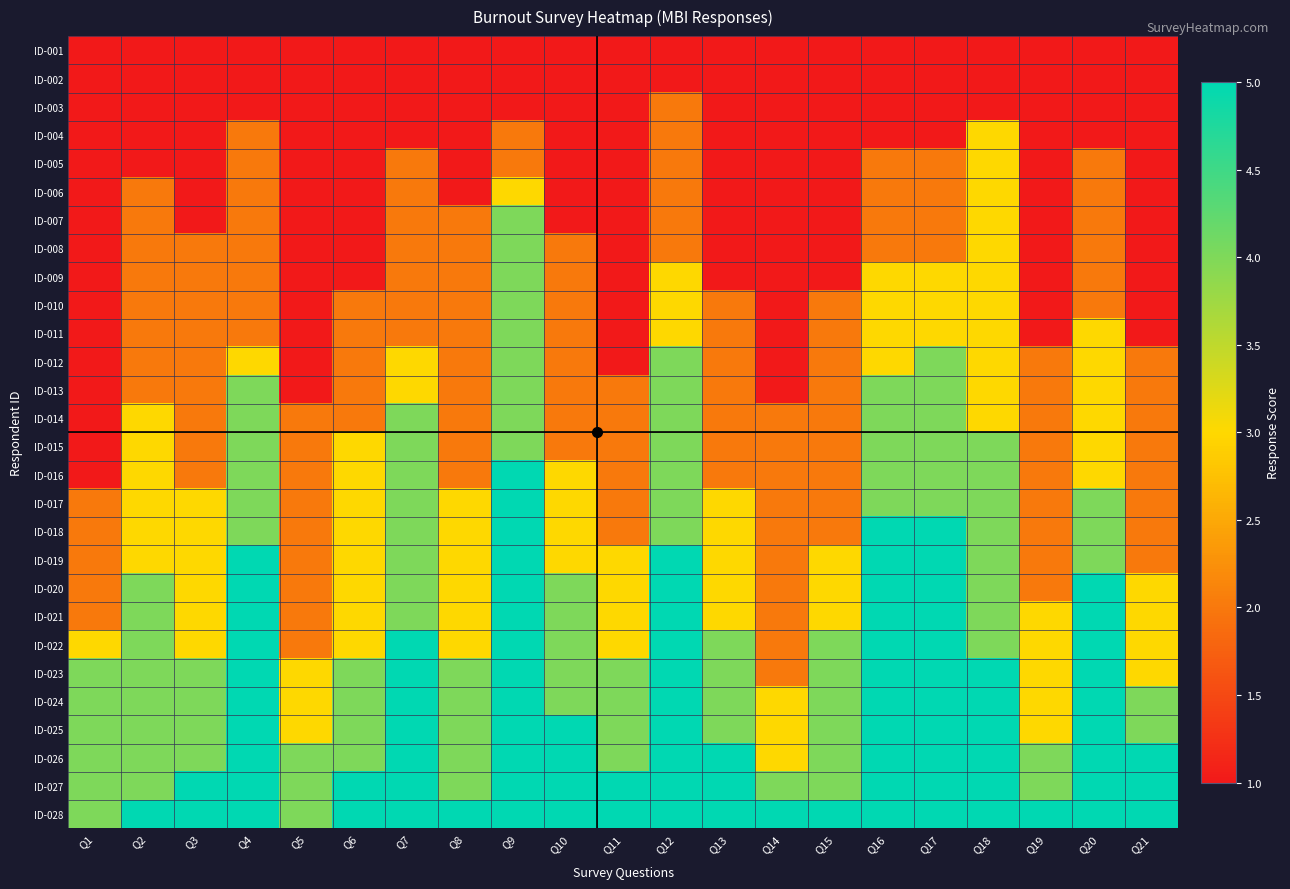

What is the smallest value displayed?

1